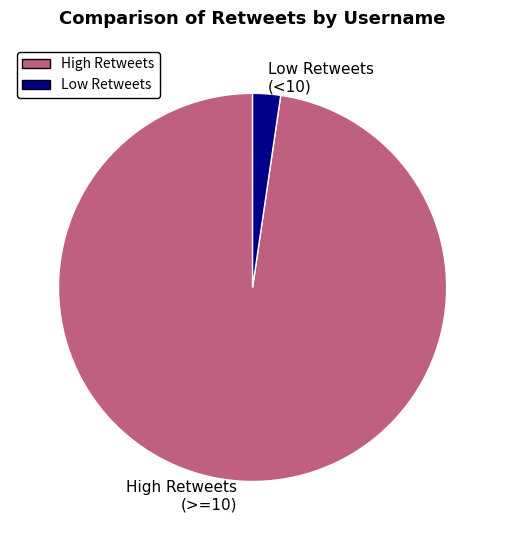

Is the sum of High Retweets (>=10) and Low Retweets (<10) greater than half?

Yes